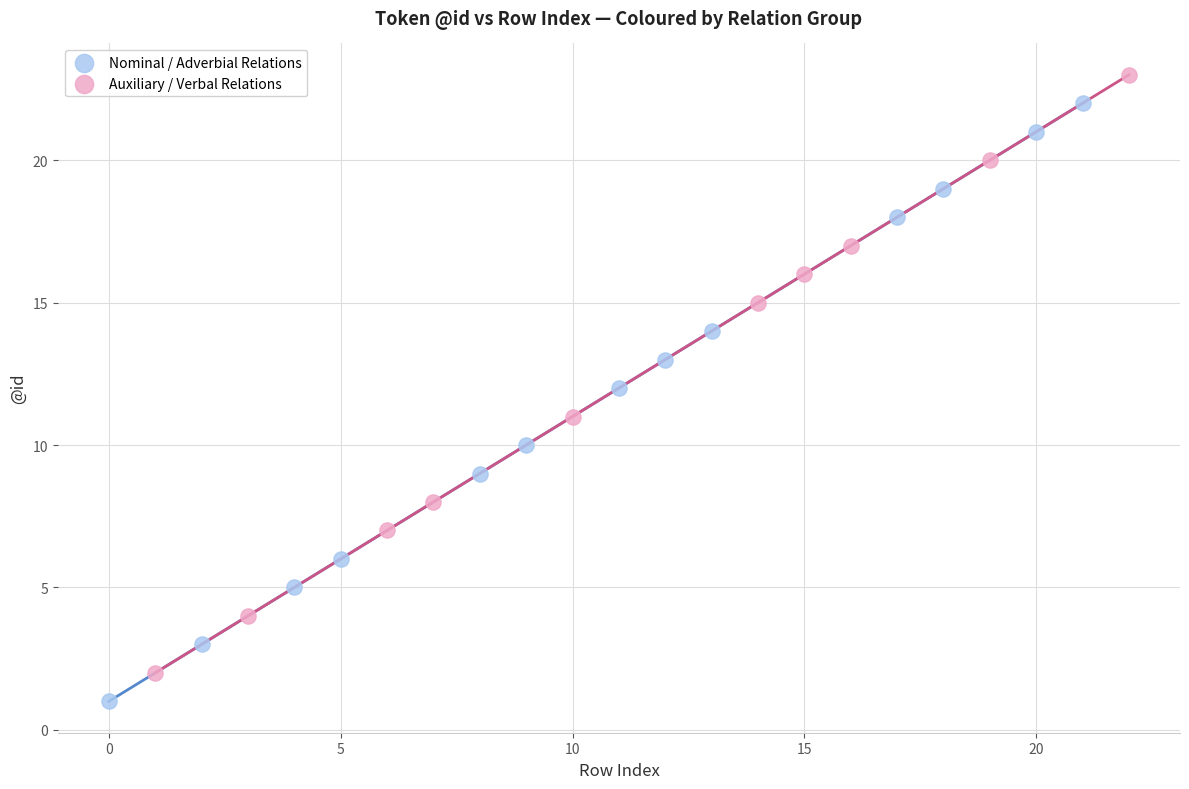

Which series reaches the minimum Y coordinate?

Nominal / Adverbial Relations